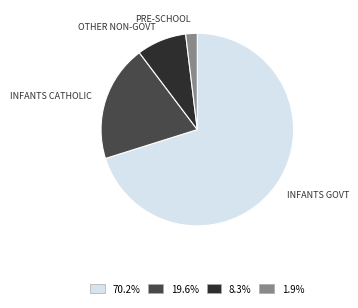

Is there a majority slice in this chart?

Yes